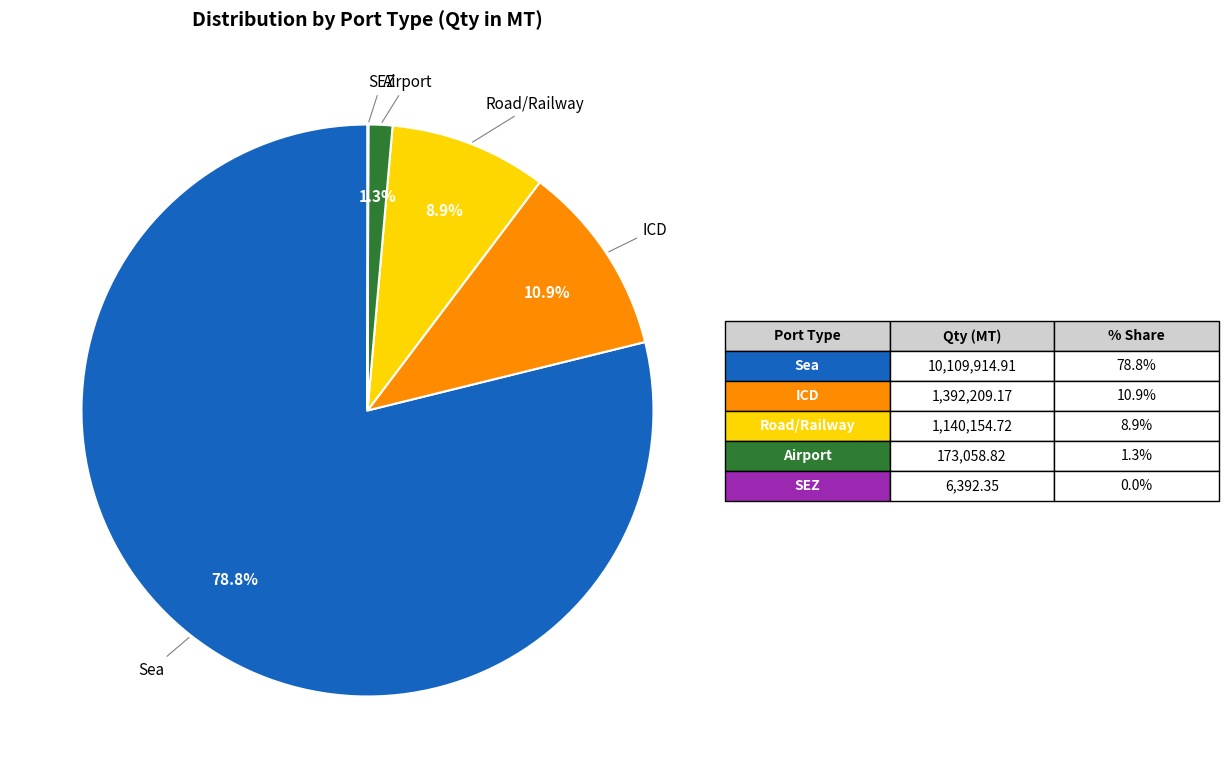

Does Road/Railway account for over 50% of the chart?

No